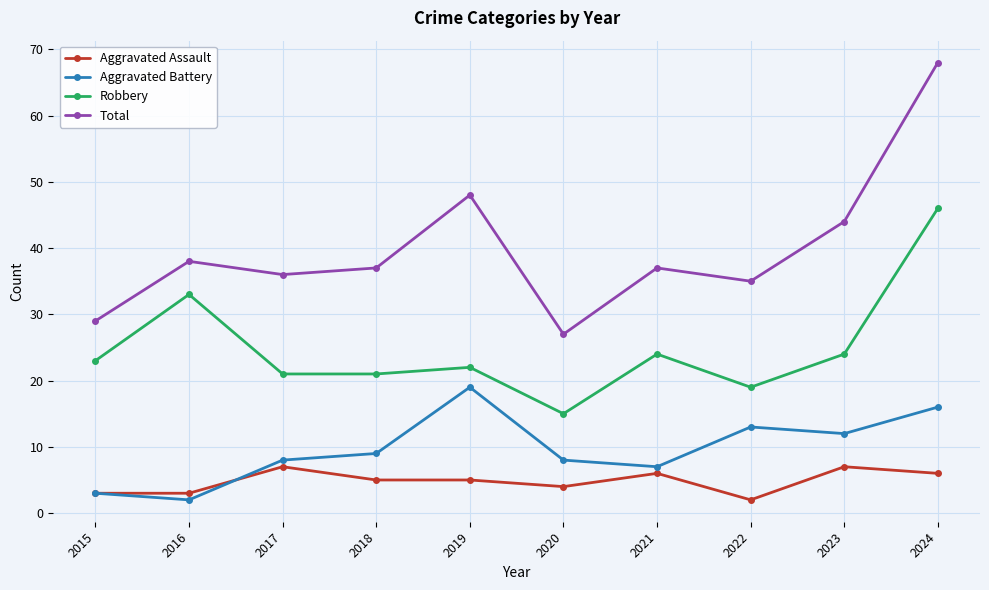

What are all the series names shown in the legend?

Aggravated Assault, Aggravated Battery, Robbery, Total